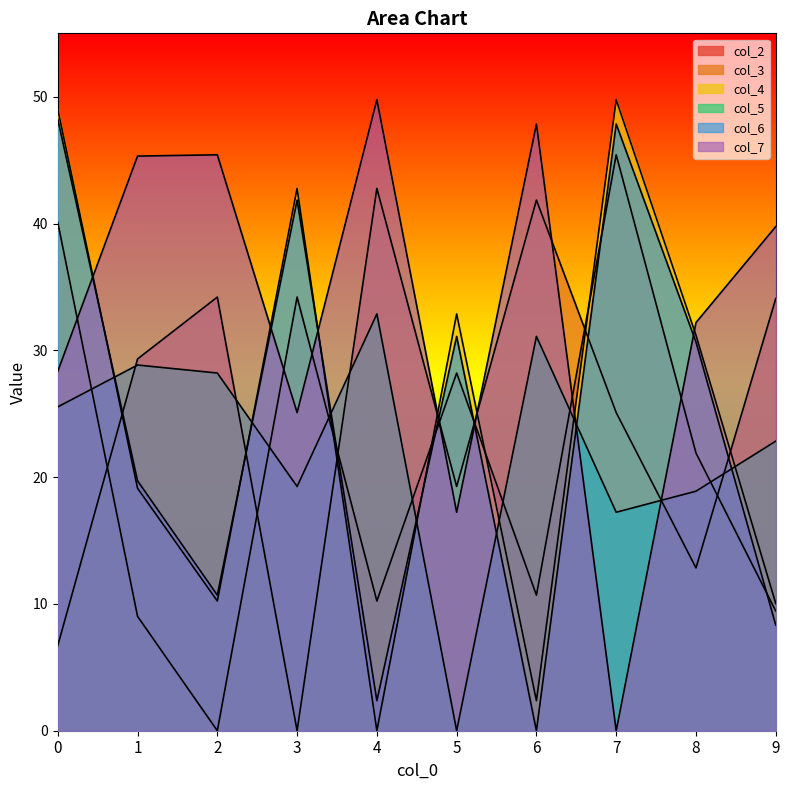

How many lines are shown in the chart?

6